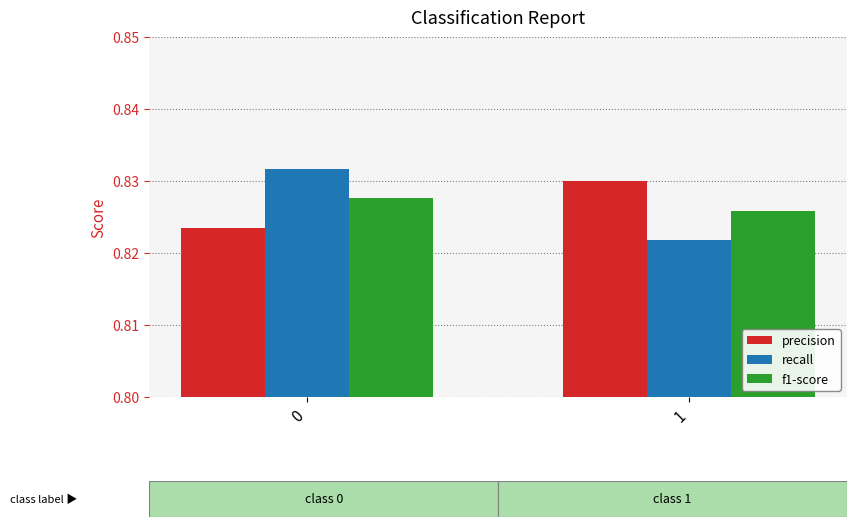

What is the sum of all recall values?

1.7